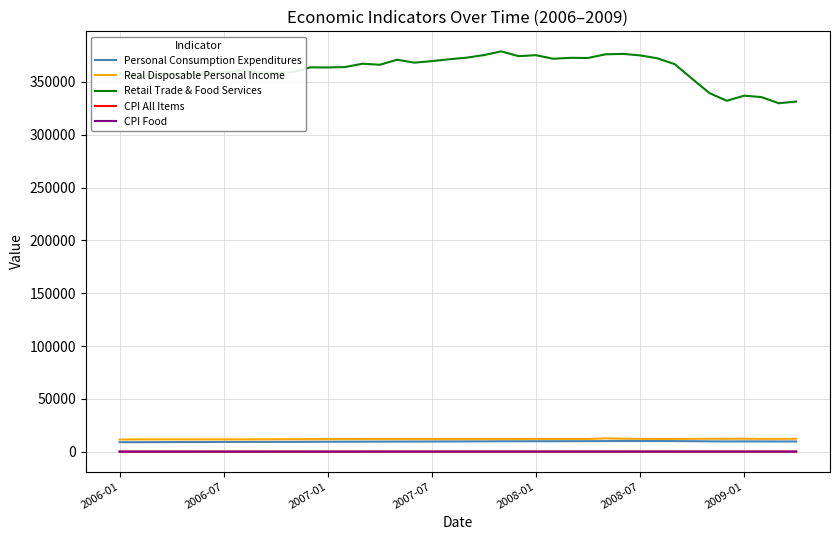

Which series has the largest range (max minus min)?

Retail Trade & Food Services